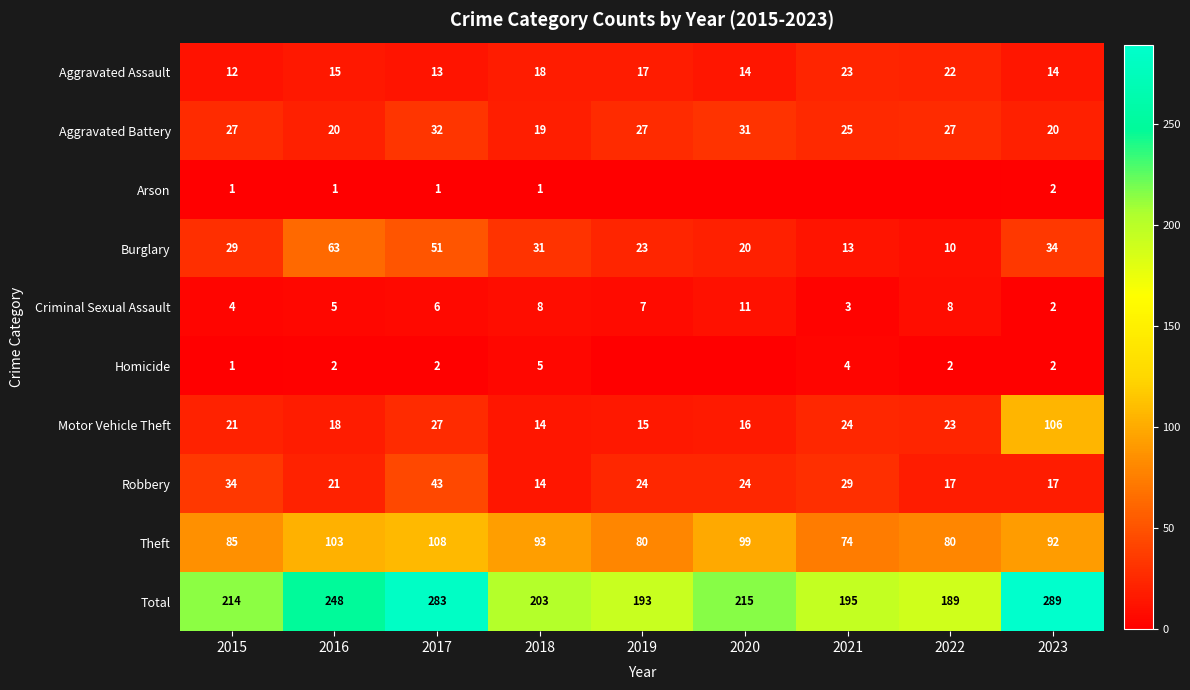

The value of Aggravated Assault at 2020 is 14. True or false?

True